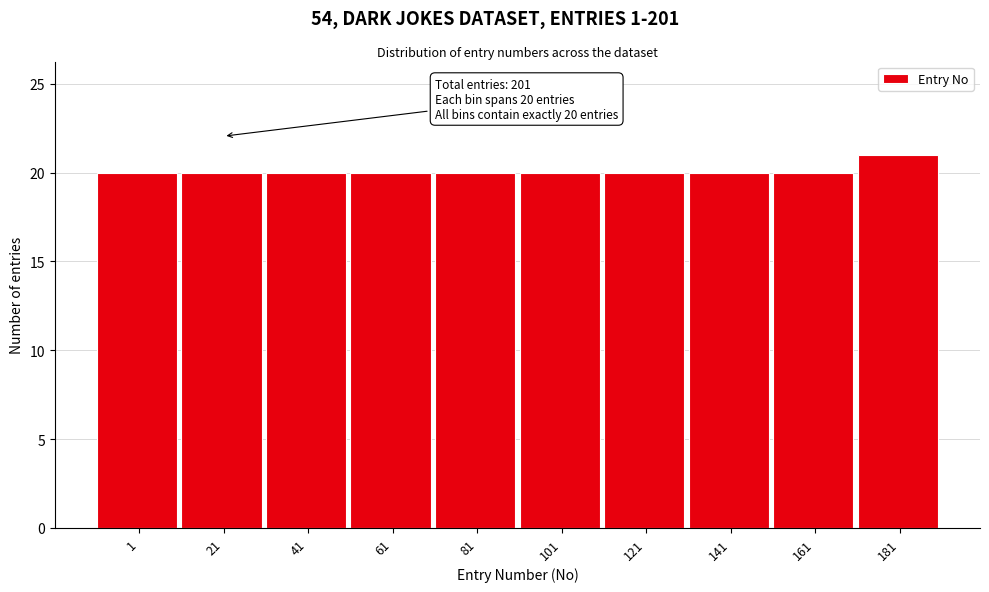

Reading left to right, list all the values displayed in this chart.

20	20	20	20	20	20	20	20	20	21